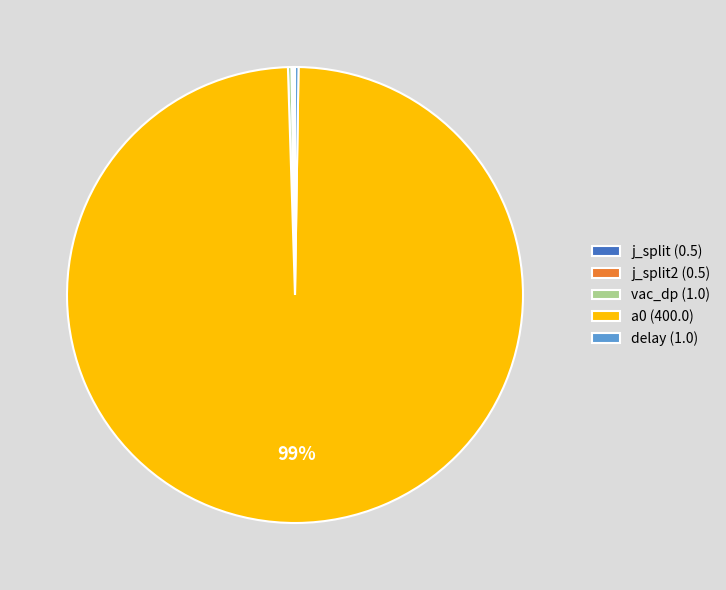

What is the majority slice?

a0 (400.0)